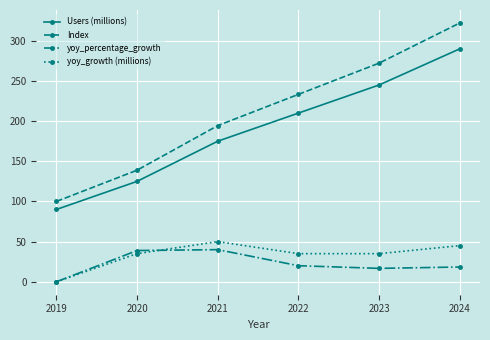

Is the value of Users (millions) at 2021 greater than the value of yoy_percentage_growth at 2024?

Yes